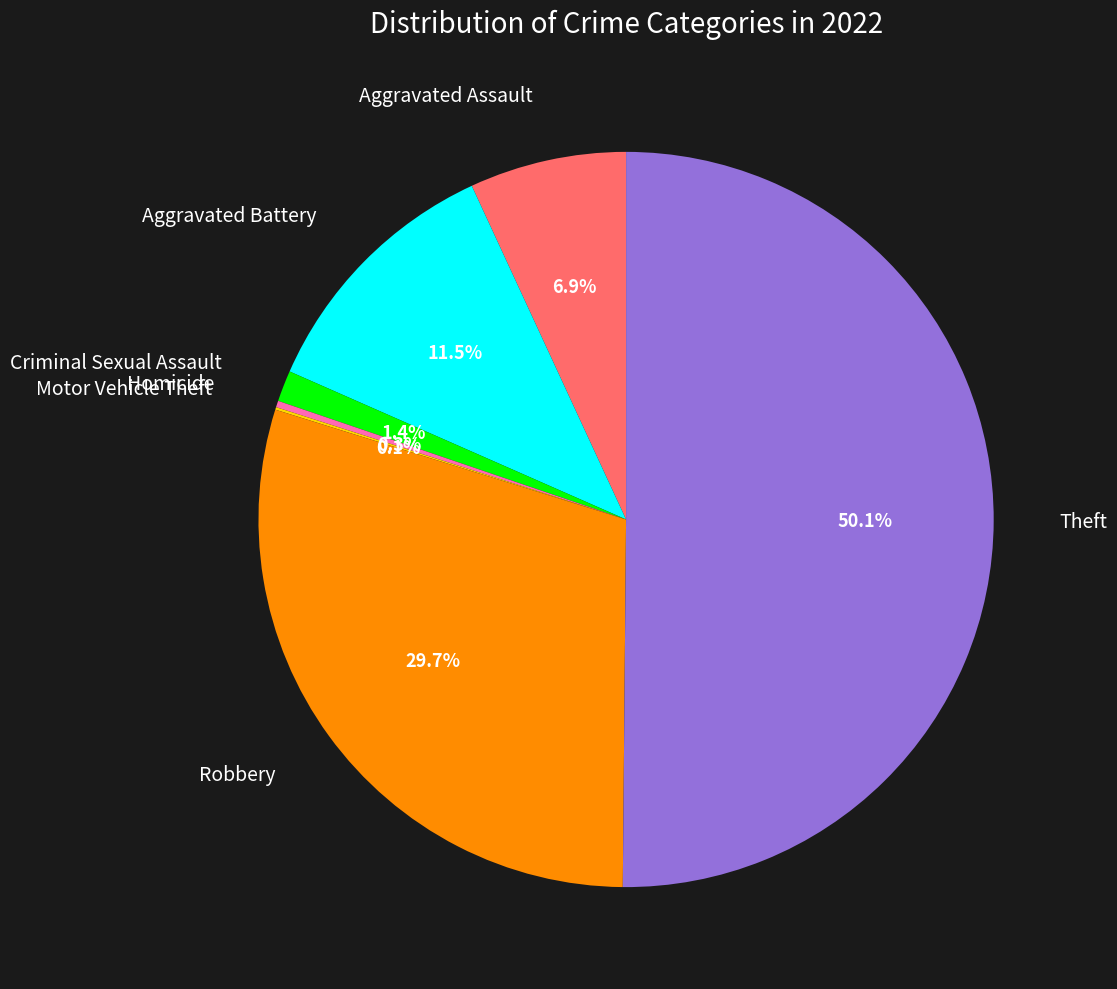

Which slice is the smallest?

Motor Vehicle Theft